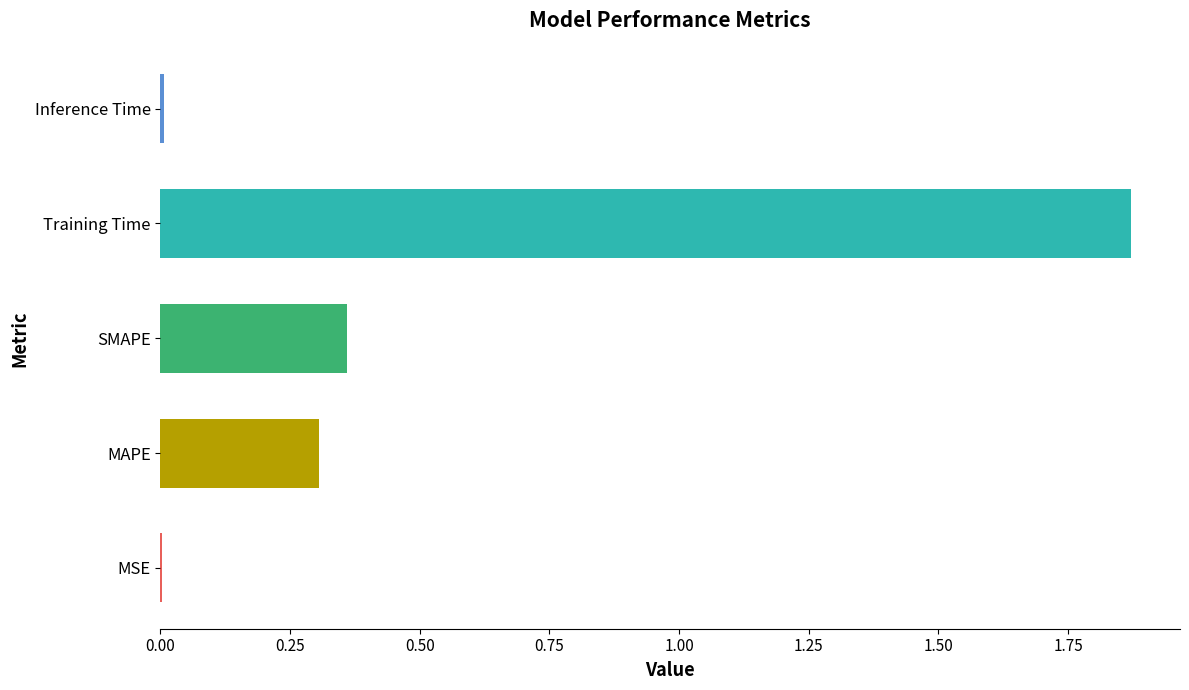

Which label corresponds to the largest value in the chart?

Training Time